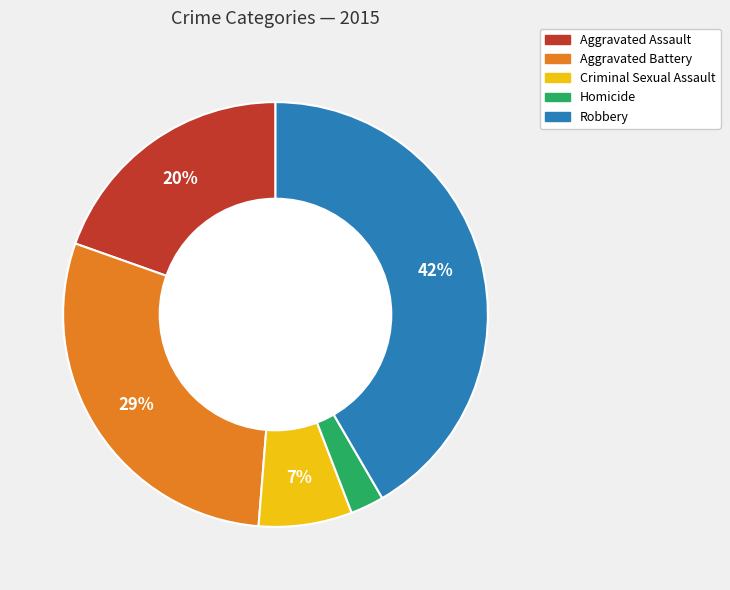

Count the number of slices in the pie.

5